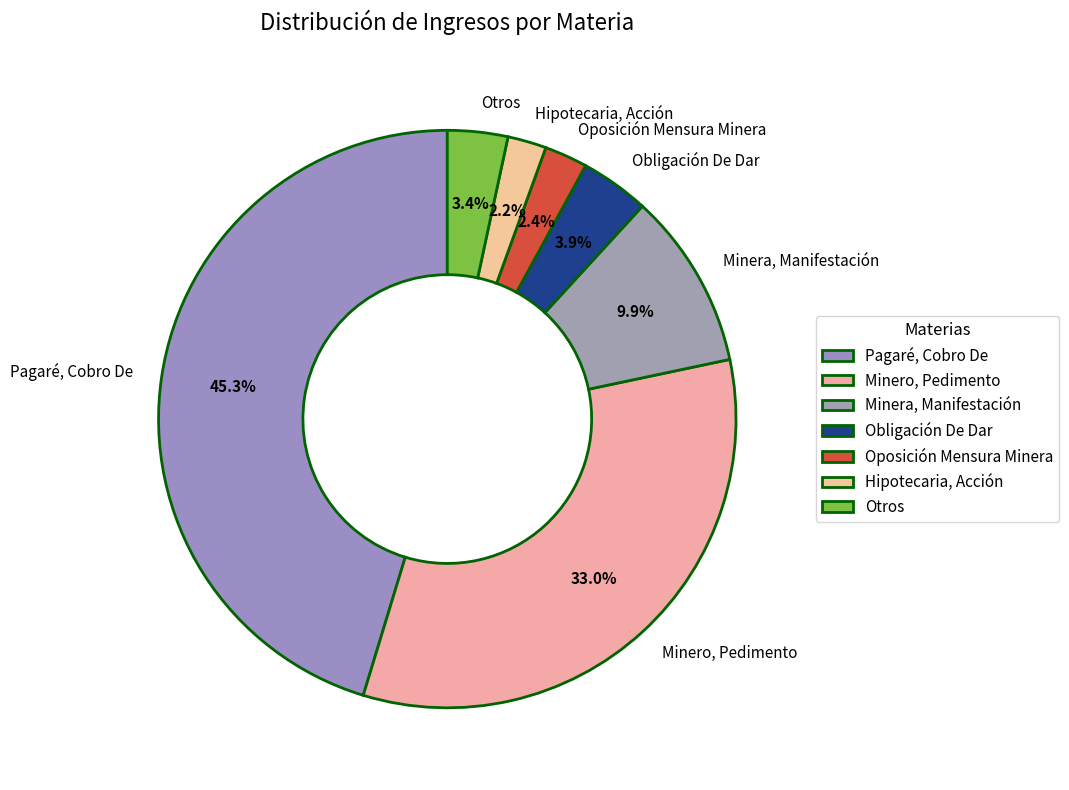

To the nearest percent, what portion does Obligación De Dar represent?

4%